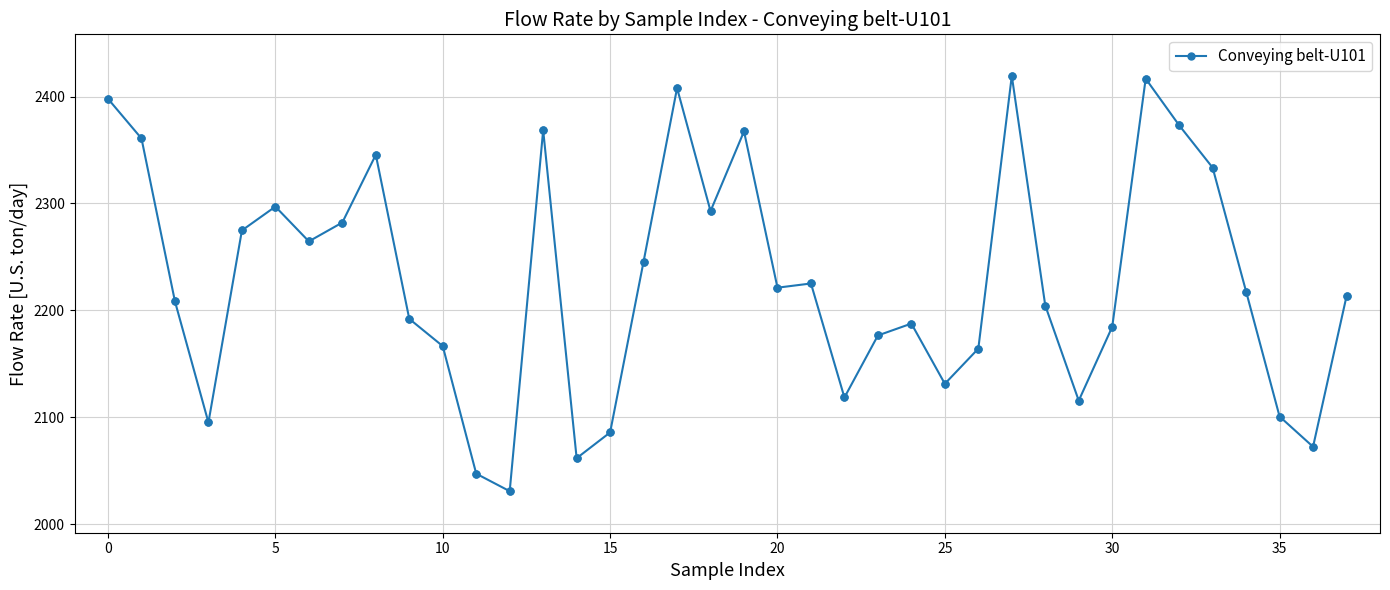

What is the maximum value shown in the chart?

2419.3